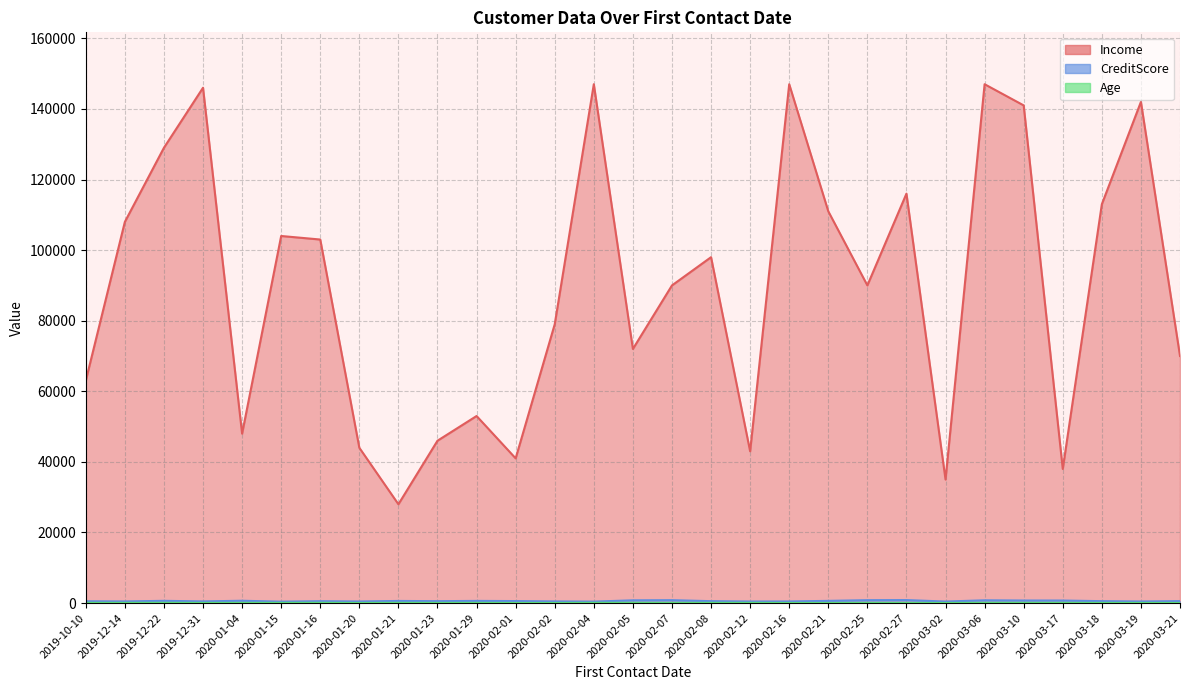

How many data points in CreditScore are less than 546?

14